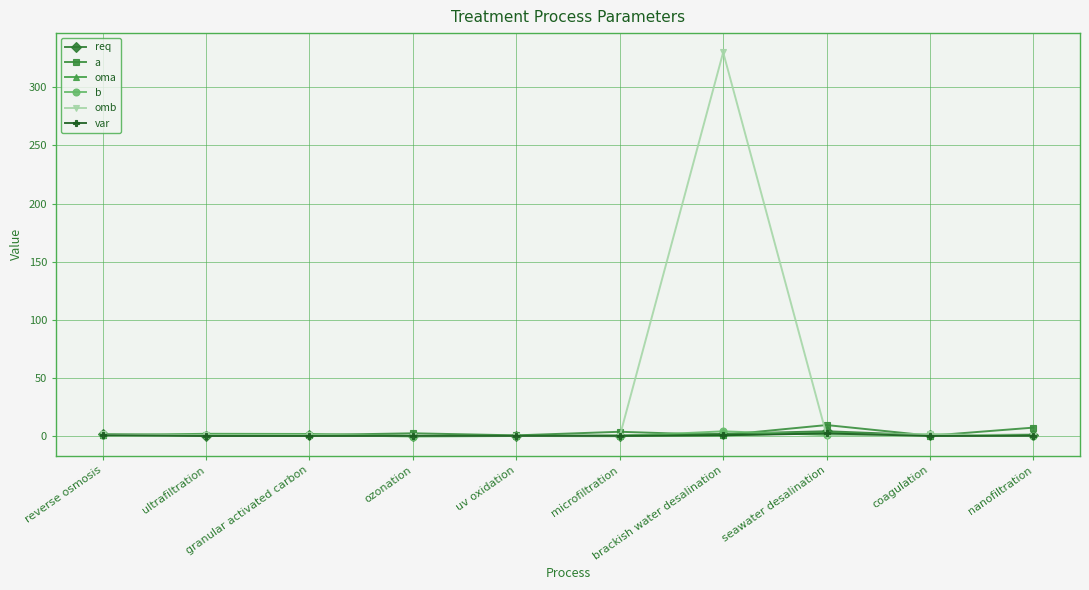

Which series has the largest range (max minus min)?

omb